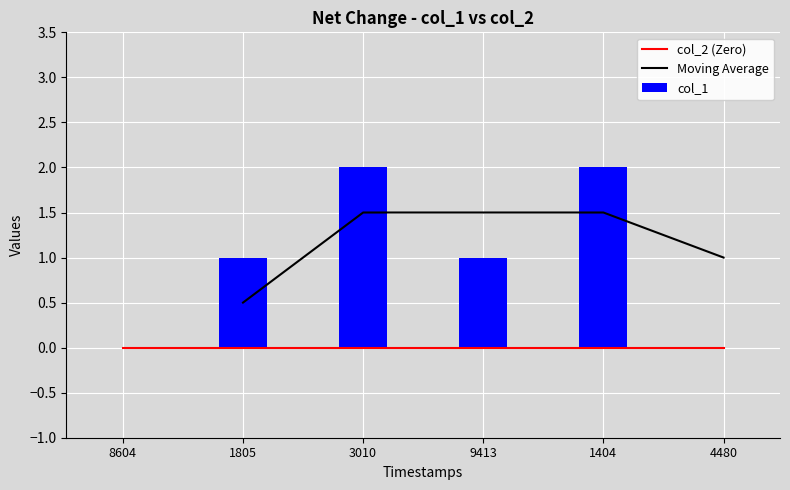

The value of col_1 at 3010 is 3. True or false?

False